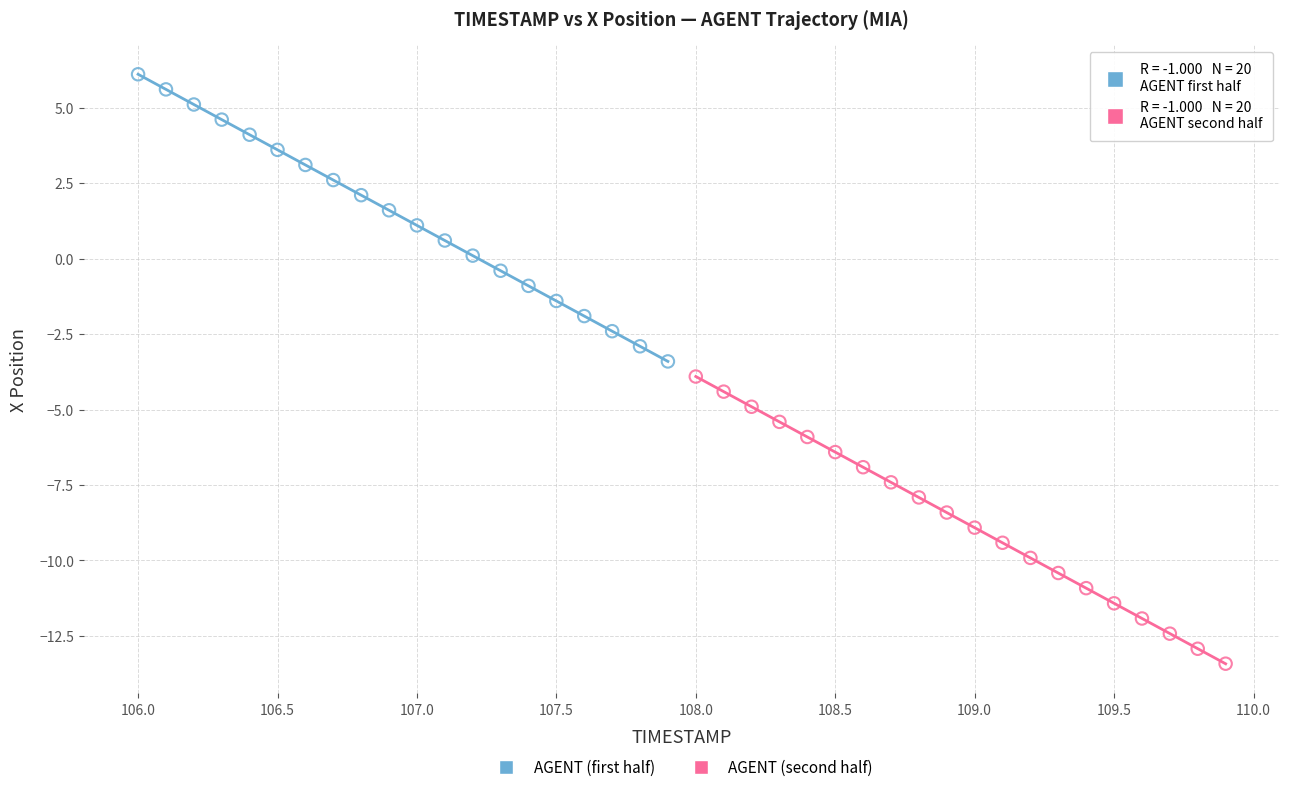

Which series contains the lowest Y value?

AGENT (second half)